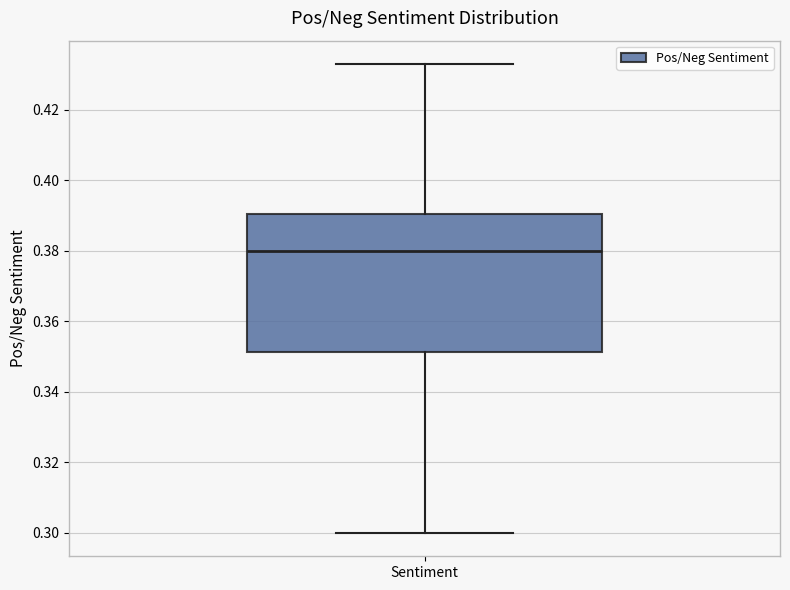

Read this box plot against the y-axis: the position of the median line, the range covered by the box, and the ends of both whiskers. The values are not printed on the chart, so give them approximately, as read against the axis.

median 0.380, box 0.352 to 0.390, whiskers 0.300 to 0.434